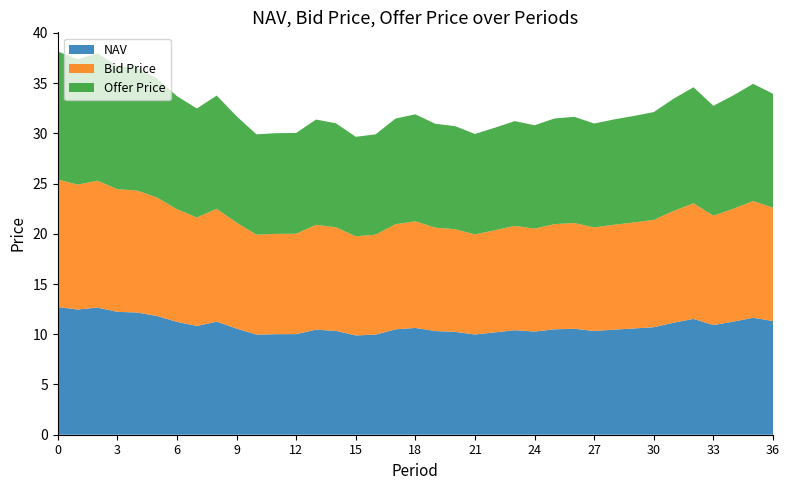

Reading right to left, list all the values displayed in this chart.

NAV: 36=11.3	35=11.6	34=11.3	33=10.9	32=11.5	31=11.2	30=10.7	29=10.6	28=10.5	27=10.3	26=10.5	25=10.5	24=10.3	23=10.4	22=10.2	21=10.0	20=10.2	19=10.3	18=10.6	17=10.5	16=10.0	15=9.9	14=10.3	13=10.5	12=10.0	11=10.0	10=10.0	9=10.6	8=11.3	7=10.8	6=11.2	5=11.8	4=12.2	3=12.2	2=12.7	1=12.5	0=12.7
Bid Price: 36=11.3	35=11.6	34=11.2	33=10.9	32=11.5	31=11.1	30=10.7	29=10.6	28=10.4	27=10.3	26=10.5	25=10.5	24=10.2	23=10.4	22=10.2	21=10.0	20=10.2	19=10.3	18=10.6	17=10.5	16=9.9	15=9.9	14=10.3	13=10.4	12=10.0	11=10.0	10=9.9	9=10.5	8=11.2	7=10.8	6=11.2	5=11.8	4=12.1	3=12.2	2=12.6	1=12.4	0=12.7
Offer Price: 36=11.3	35=11.7	34=11.3	33=10.9	32=11.6	31=11.2	30=10.7	29=10.6	28=10.5	27=10.3	26=10.6	25=10.5	24=10.3	23=10.4	22=10.2	21=10.0	20=10.3	19=10.3	18=10.7	17=10.5	16=10.0	15=9.9	14=10.4	13=10.5	12=10.0	11=10.0	10=10.0	9=10.6	8=11.3	7=10.8	6=11.3	5=11.8	4=12.2	3=12.3	2=12.7	1=12.5	0=12.7